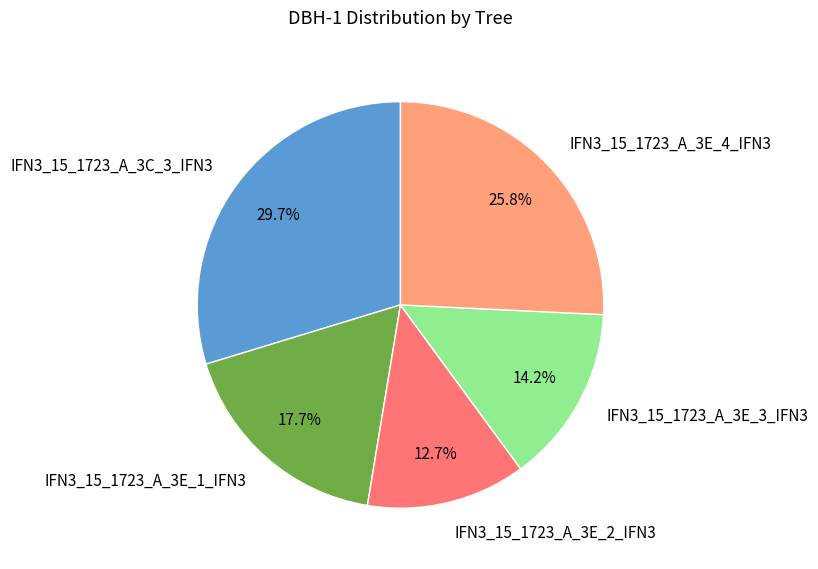

To the nearest percent, what is the combined percentage of IFN3_15_1723_A_3E_1_IFN3 and IFN3_15_1723_A_3E_3_IFN3?

32%